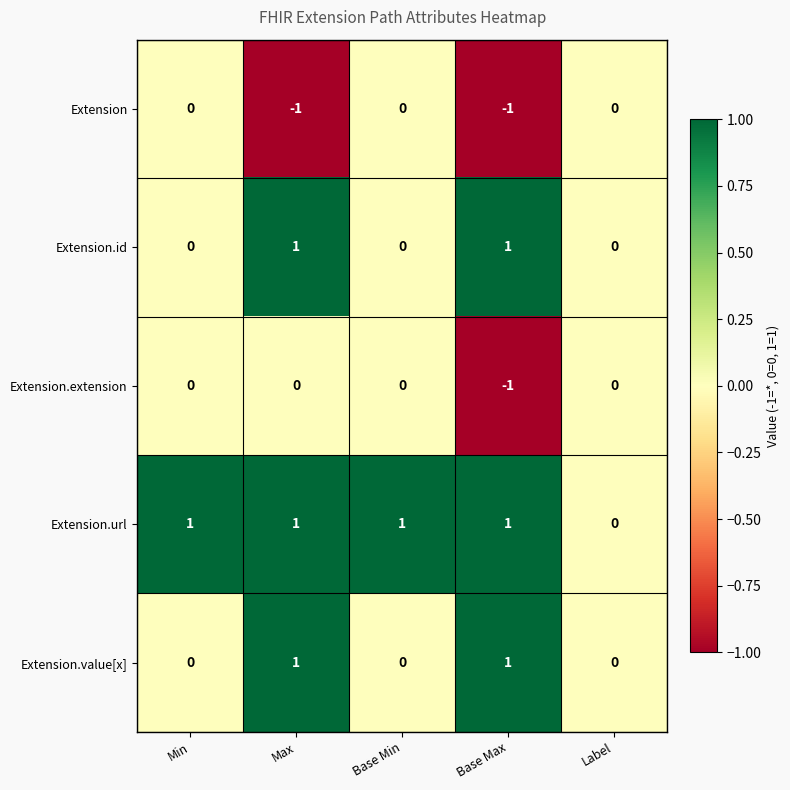

The Extension.url series shows 0 at Base Max. True or false?

False